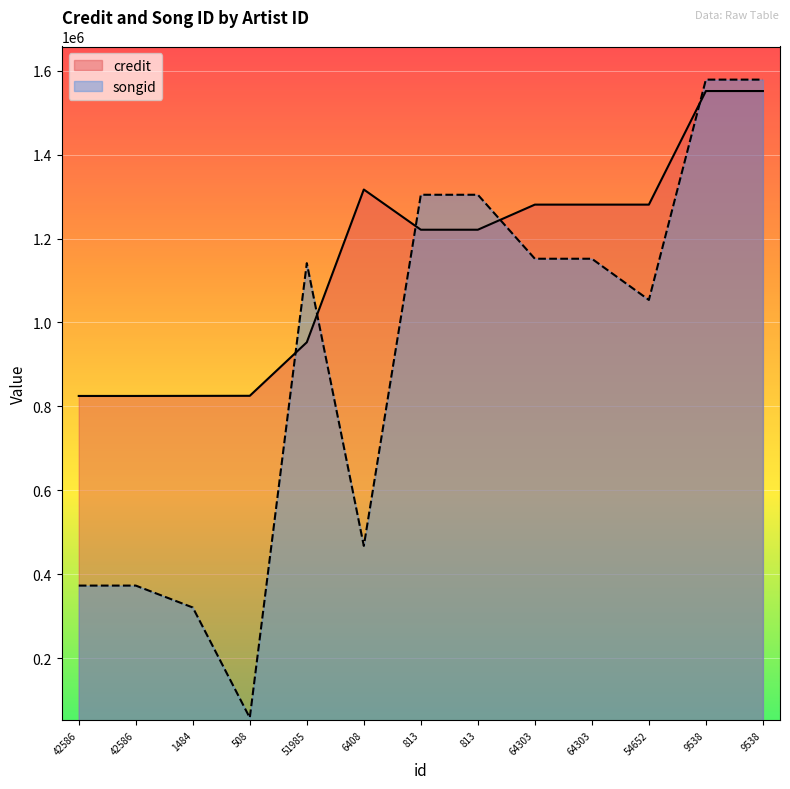

What are all the series names shown in the legend?

credit, songid